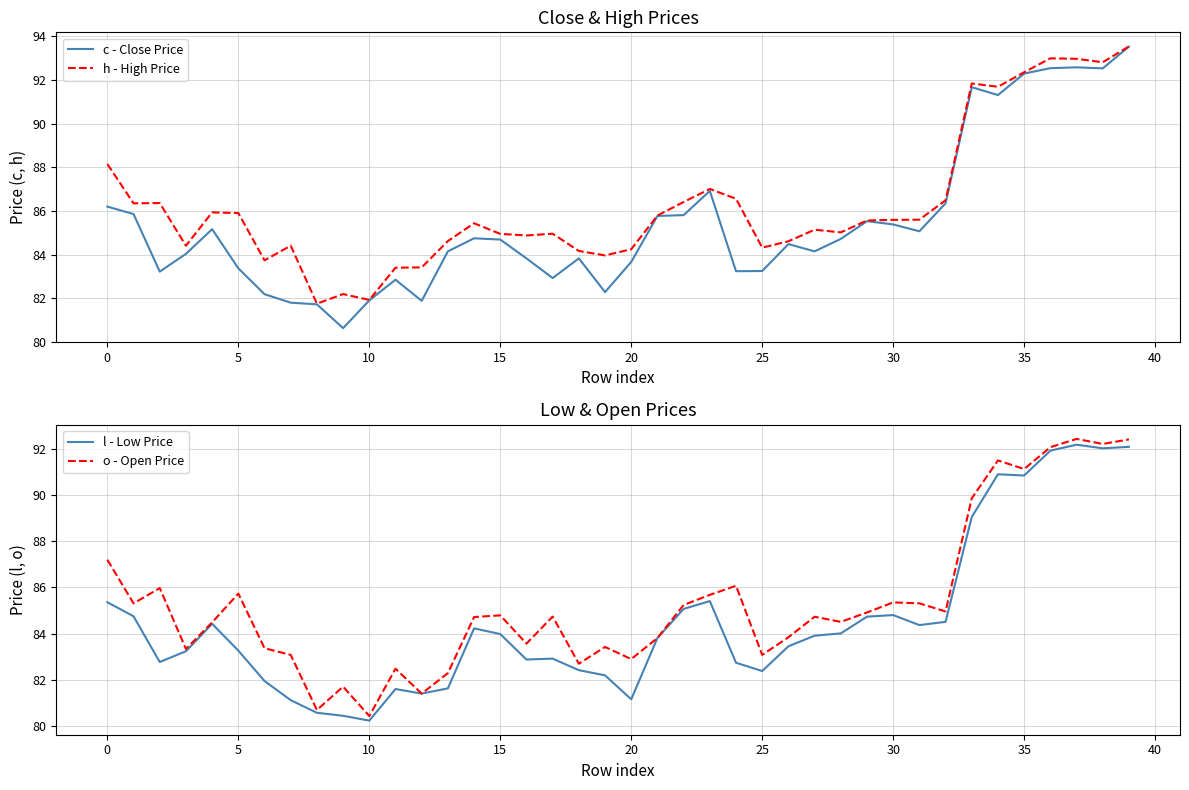

The value of o - Open Price at 35 is 91.1. True or false?

True